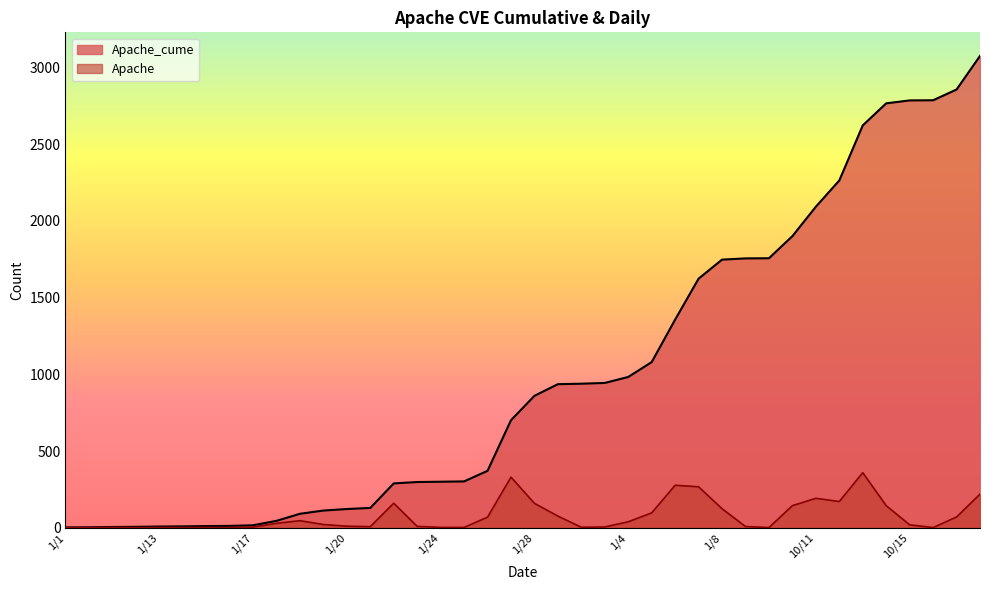

True or false: Apache has a value of 193 at 10/10.

False